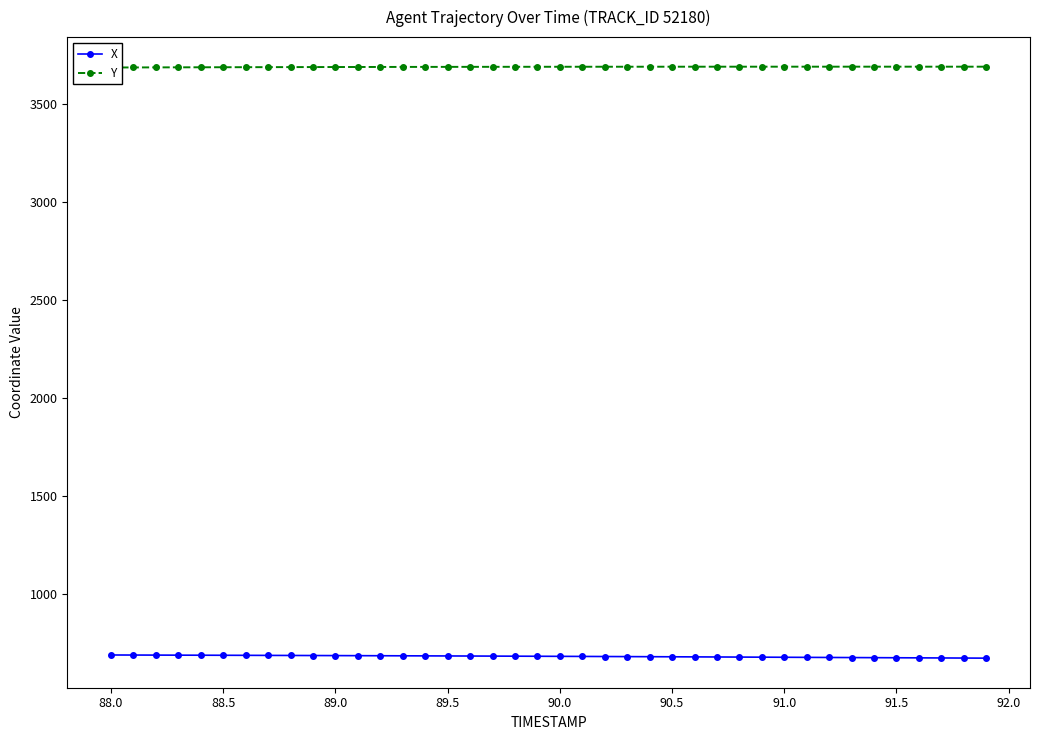

True or false: X has a value of 398.3 at 90.5.

False